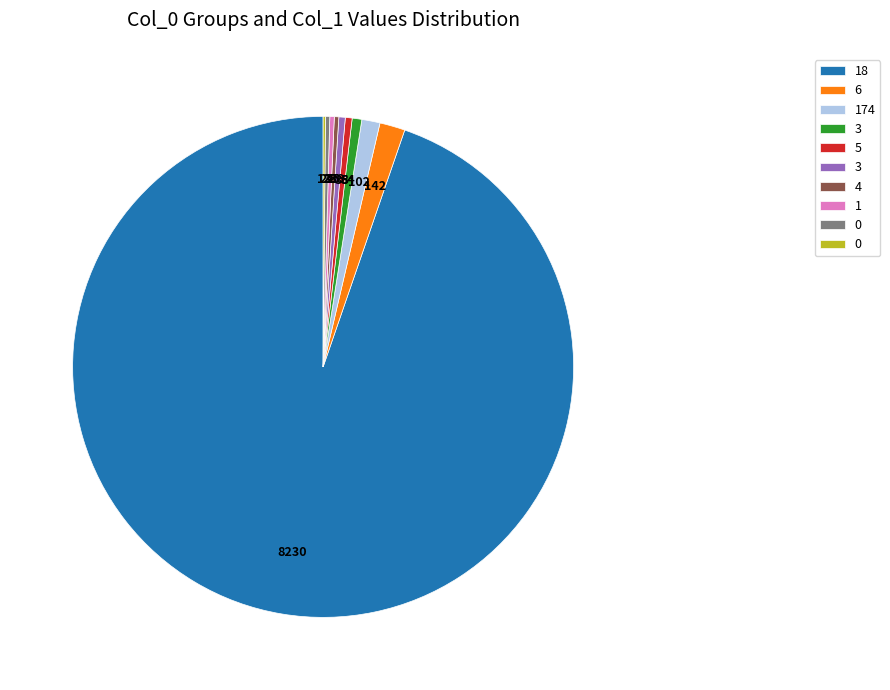

Does any single category account for the majority?

Yes